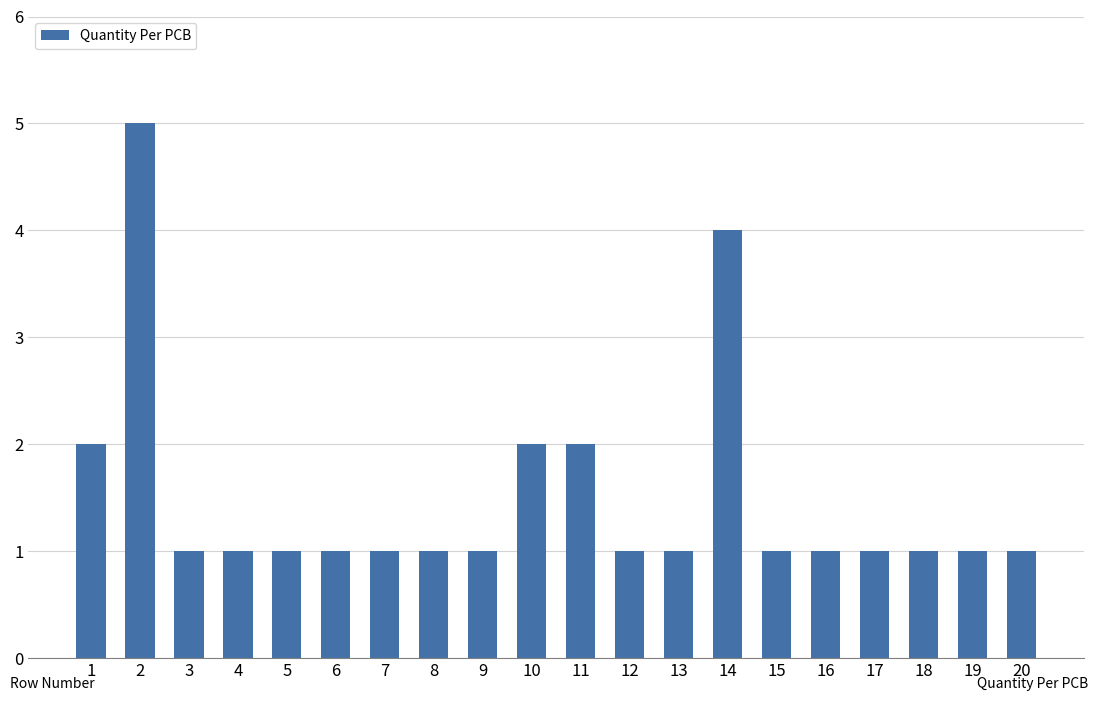

Reading left to right, what are all the values shown in this chart?

1=2	2=5	3=1	4=1	5=1	6=1	7=1	8=1	9=1	10=2	11=2	12=1	13=1	14=4	15=1	16=1	17=1	18=1	19=1	20=1